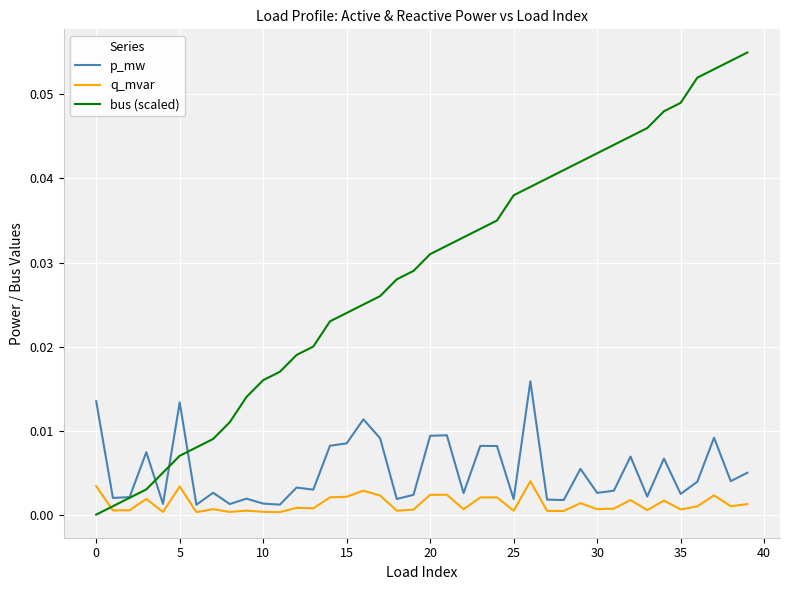

Which series has the largest total across all categories?

bus (scaled)